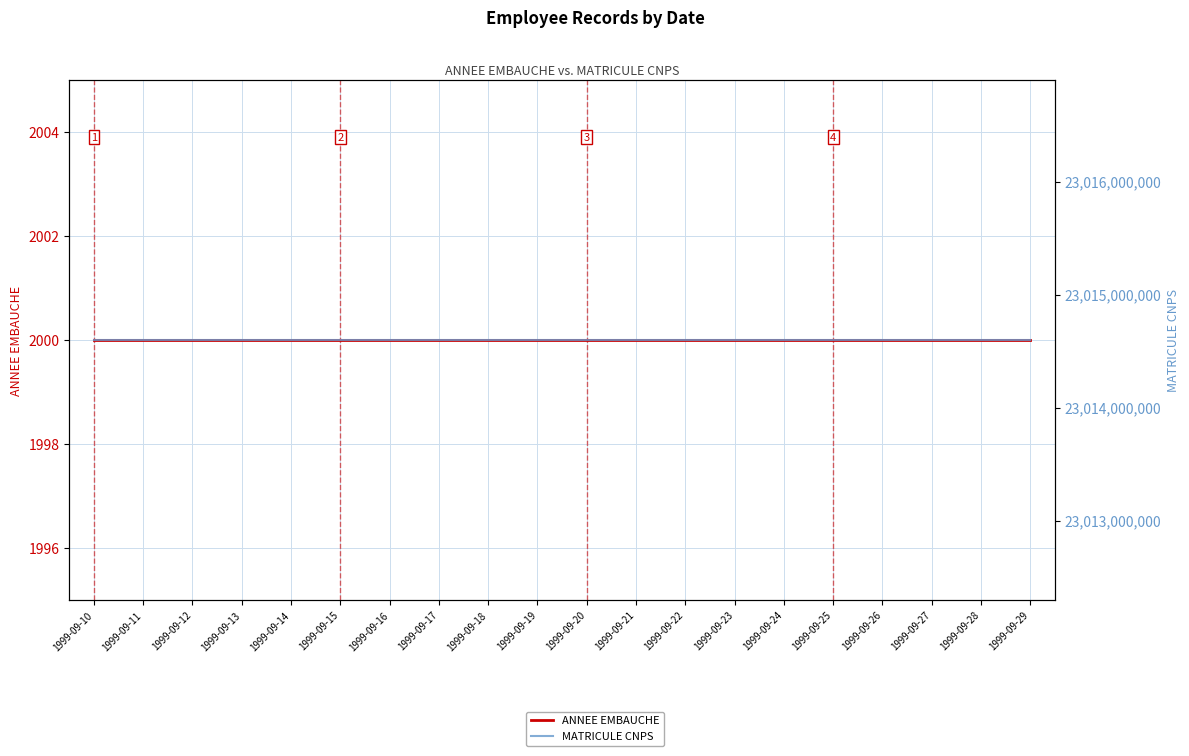

Reading left to right, extract all data points from this chart.

ANNEE EMBAUCHE: 2000	2000	2000	2000	2000	2000	2000	2000	2000	2000	2000	2000	2000	2000	2000	2000	2000	2000	2000	2000
MATRICULE CNPS: 23014596875	23014596875	23014596875	23014596875	23014596875	23014596875	23014596875	23014596875	23014596875	23014596875	23014596875	23014596875	23014596875	23014596875	23014596875	23014596875	23014596875	23014596875	23014596875	23014596875